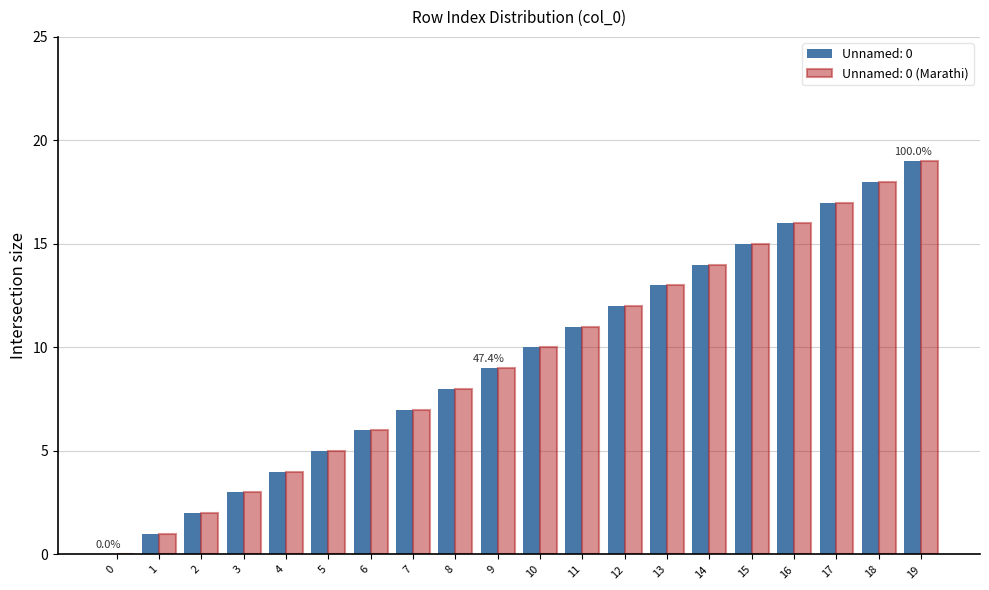

Is it true that Unnamed: 0 (Marathi) equals 5 at 14?

False